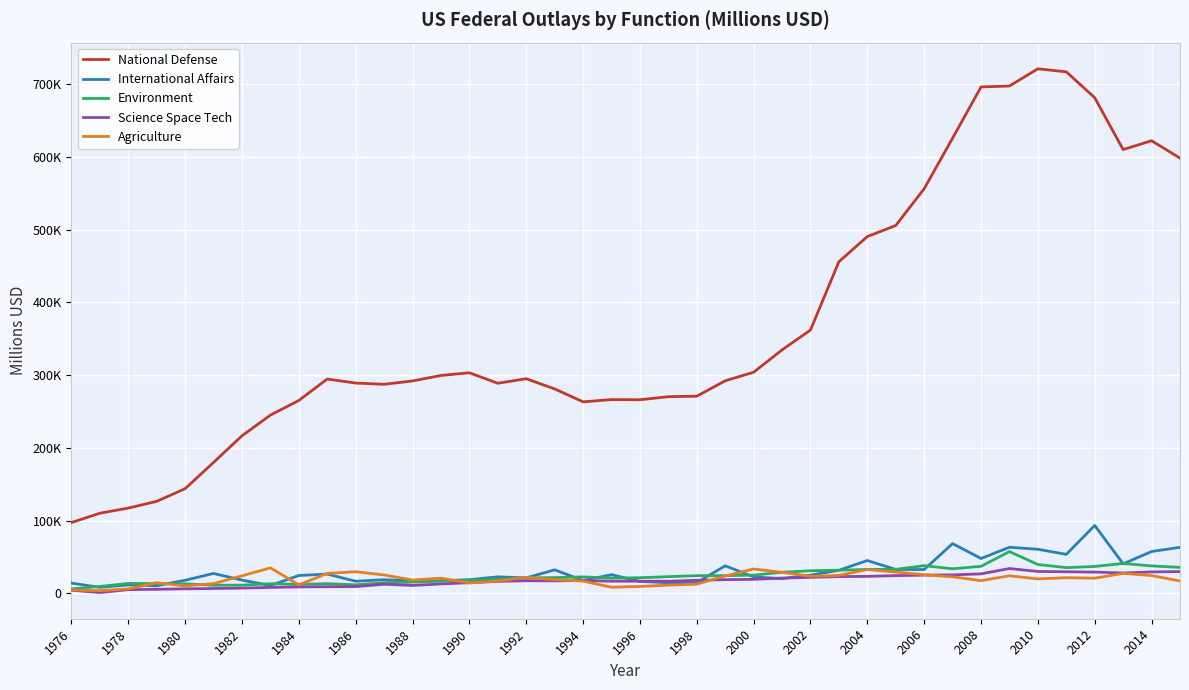

Reading left to right, transcribe all the data shown in this chart.

National Defense: 97331	110150	117227	126467	143859	180001	216547	245043	265157	294651	289144	287424	292007	299563	303253	288872	295066	281075	263319	266386	266181	270363	271036	292236	304004	334705	362007	455983	490526	505740	556266	625823	696233	697562	721188	717035	681423	610157	622284	598409
International Affairs: 14057	8214	11575	10382	17952	27352	18224	10739	24547	26446	16652	18721	17179	17250	18805	22685	21209	32303	17693	25621	16387	14571	14714	37871	22642	20162	25108	31689	45135	32847	32712	68380	47910	63376	60595	53589	93339	40553	57489	63258
Environment: 6055	9489	13651	13251	13096	11171	11263	13297	12276	13332	11713	14570	15370	16973	18121	19216	21266	21621	22578	20919	21492	22923	24344	24403	25003	28957	31098	31771	32845	33000	38063	33732	37156	57392	39657	35356	36959	41038	37721	35675
Science Space Tech: 4266	1095	5081	5570	6250	6643	7218	8155	8815	9148	9272	12522	10843	12932	14627	16500	17304	17212	17580	16675	16691	16640	17948	18816	19248	20989	21978	23012	23367	24329	25025	25380	26793	34103	30088	29653	29227	27964	29443	29922
Agriculture: 4760	3629	6139	14630	10227	13336	24075	35048	11648	27330	29756	25254	18241	20884	14261	16943	22093	18838	16811	8429	9495	11308	12582	23933	33528	28886	23558	24637	32729	29235	25624	22784	17449	24136	19847	21510	20860	27436	24461	16942